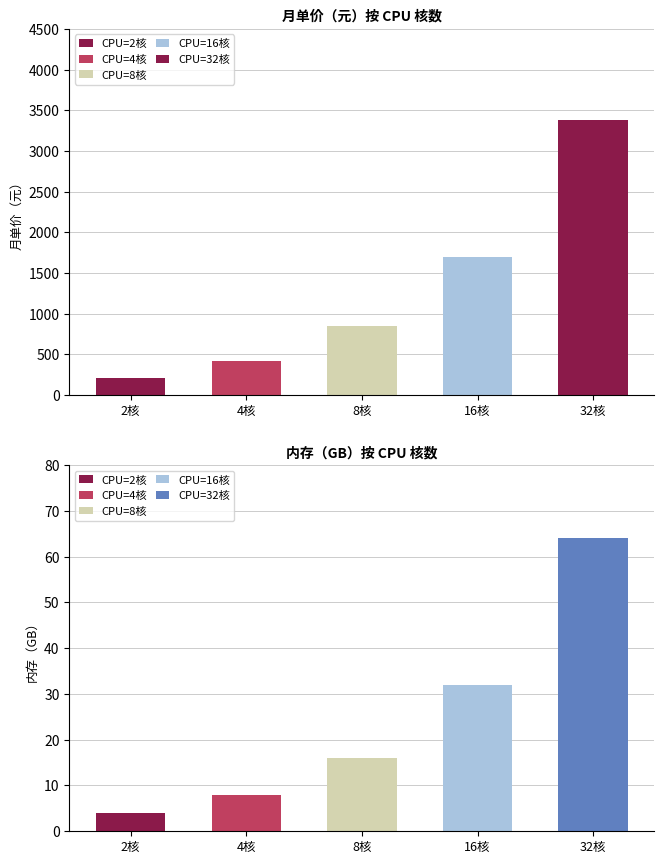

What is the difference between the maximum and minimum values in the 内存（GB） series?

60.0